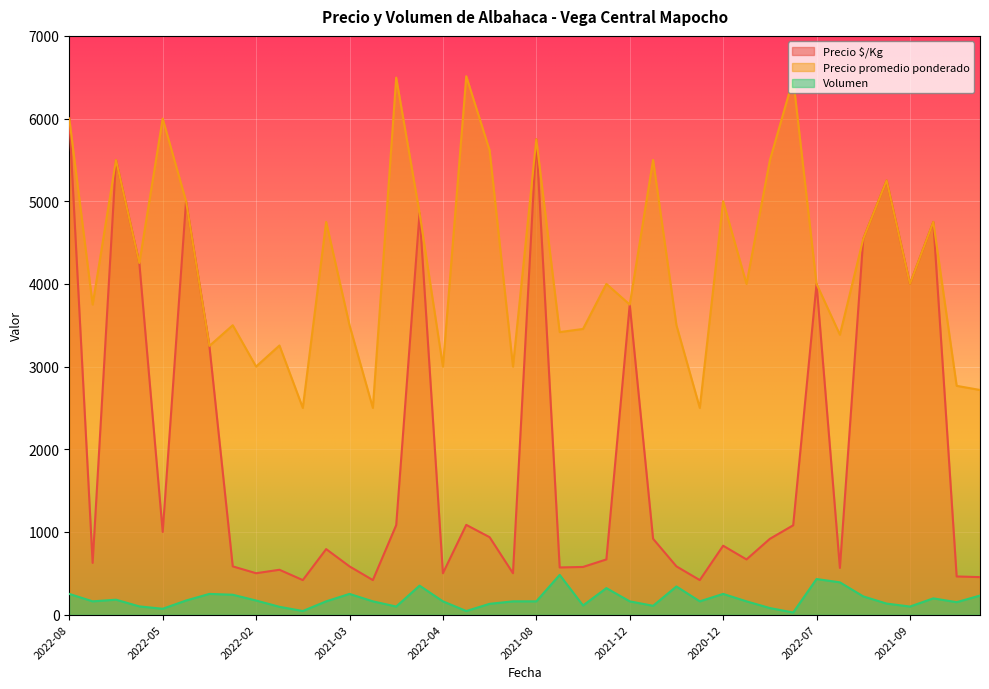

List the series in order of their peak value, lowest first.

Volumen, Precio $/Kg, Precio promedio ponderado